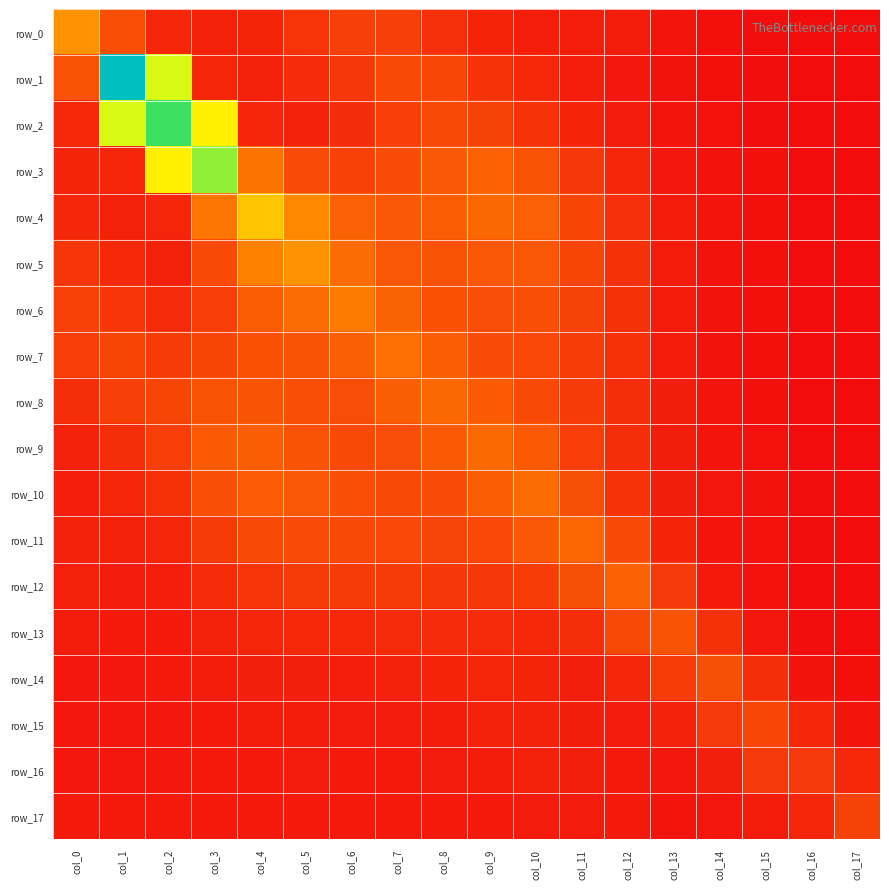

Between col_0 and col_8, which series saw the biggest shift?

row_0